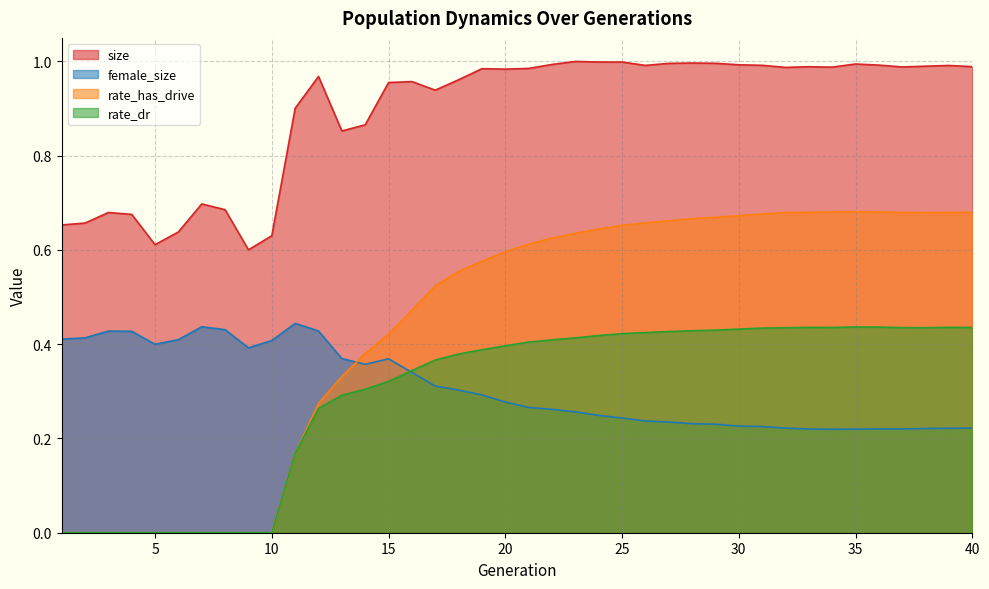

How many categories are shown in the chart?

40